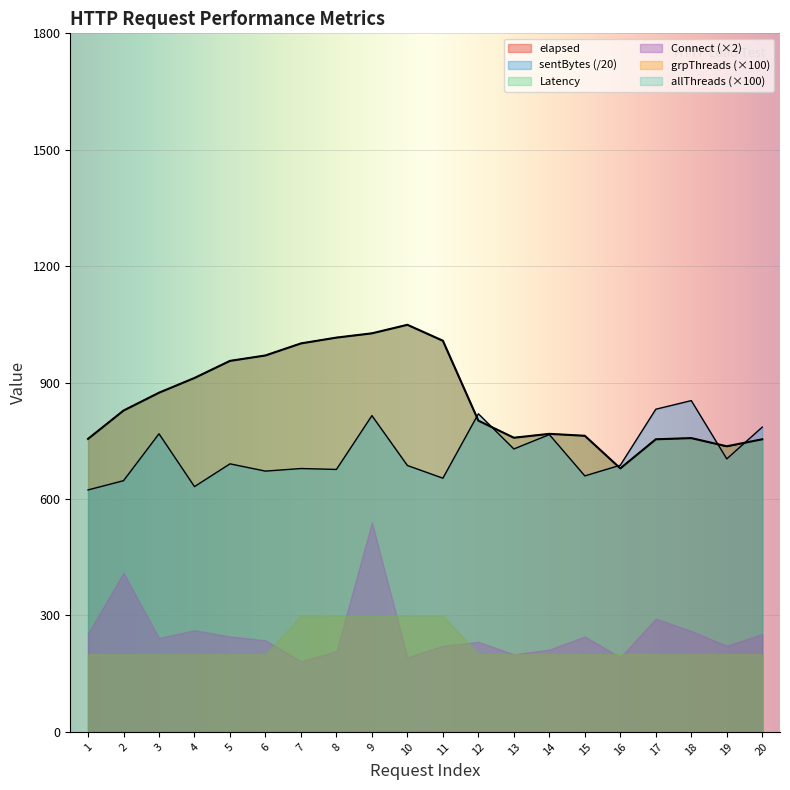

Which series changed the most between 5 and 14?

elapsed